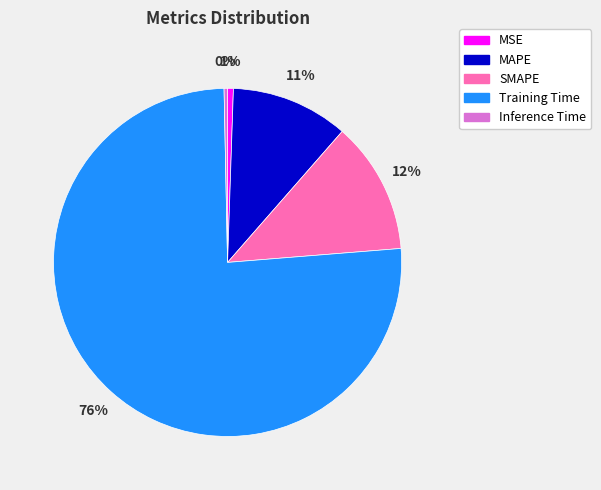

To the nearest percent, what is the combined percentage of MAPE and Training Time?

87%